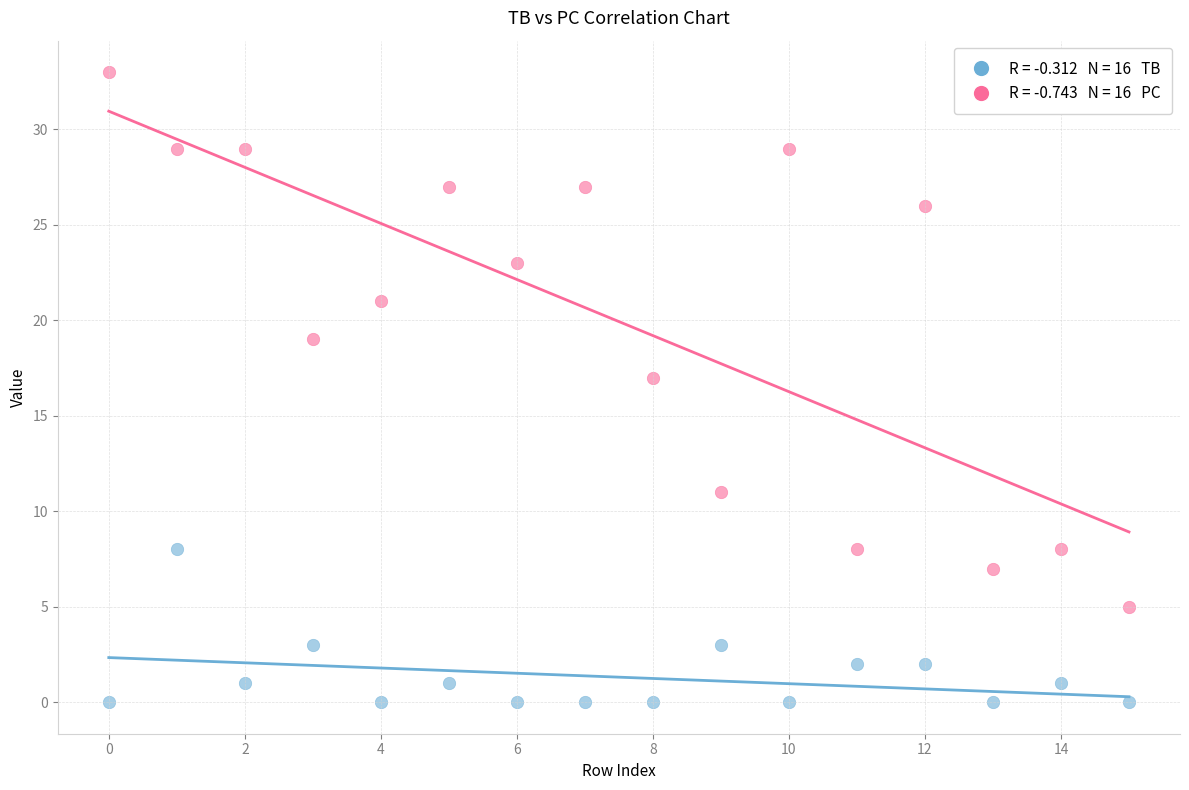

Across all series, what Y value is closest to 16?

17